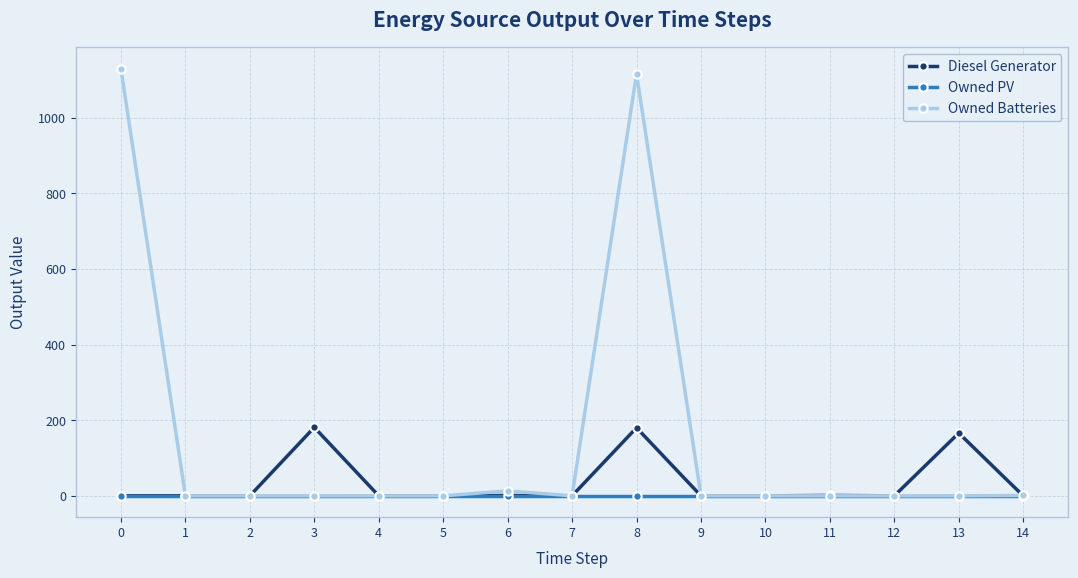

List the series in order of their peak value, lowest first.

Owned PV, Diesel Generator, Owned Batteries